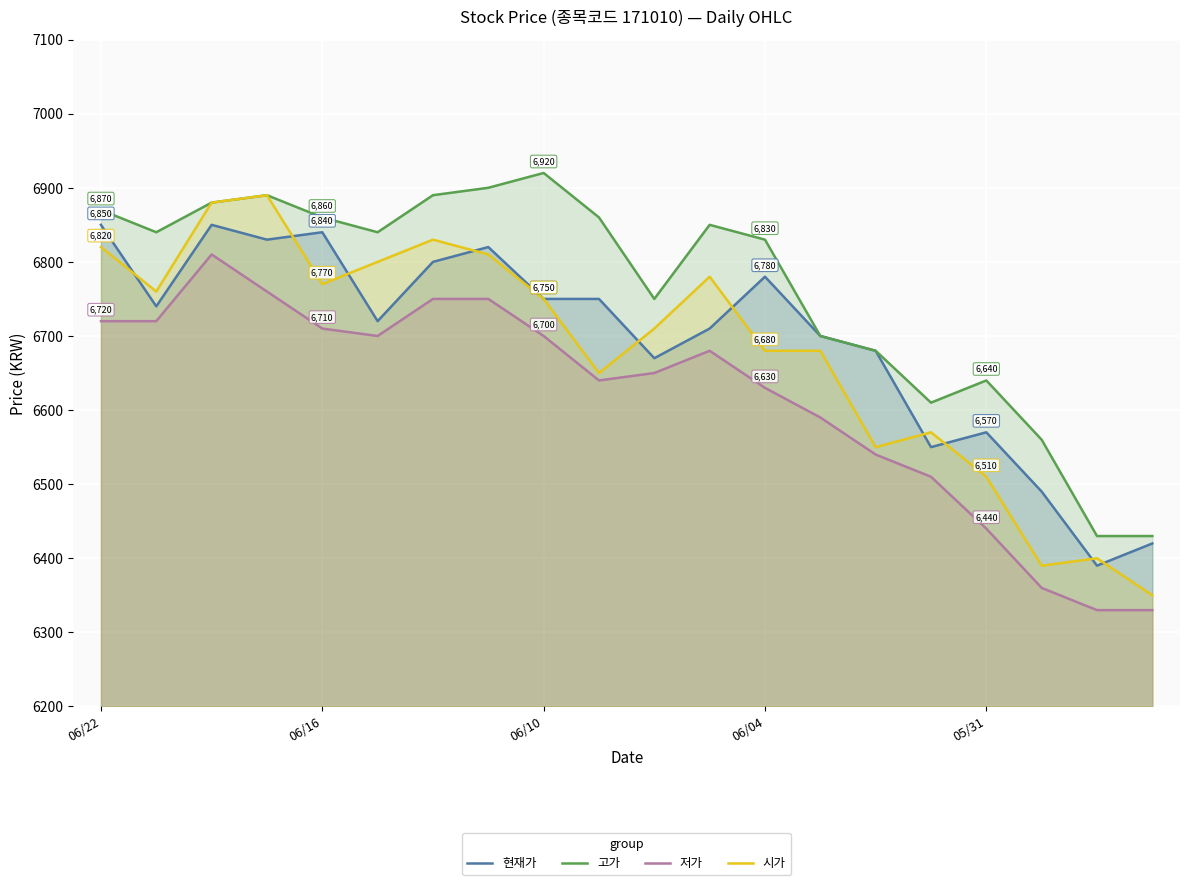

What is the difference between the second highest and second lowest values in the 시가 series?

490